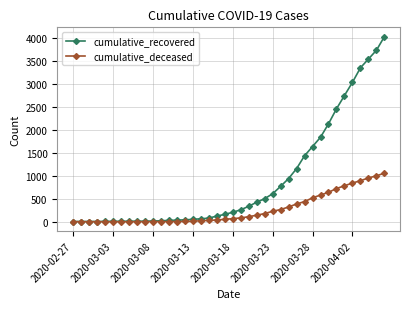

What is the highest value of the cumulative_recovered series?

4028